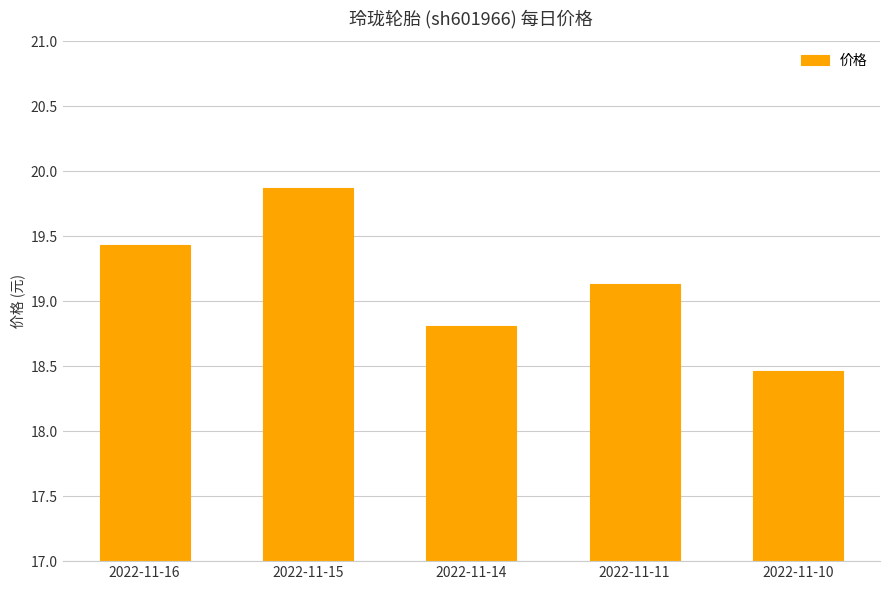

What is the difference between the maximum and minimum values?

1.4